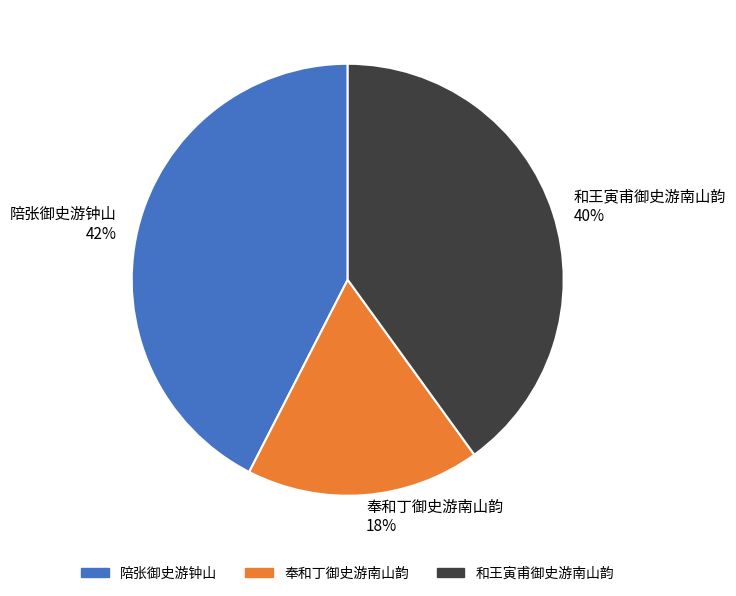

Count the number of slices in the pie.

3